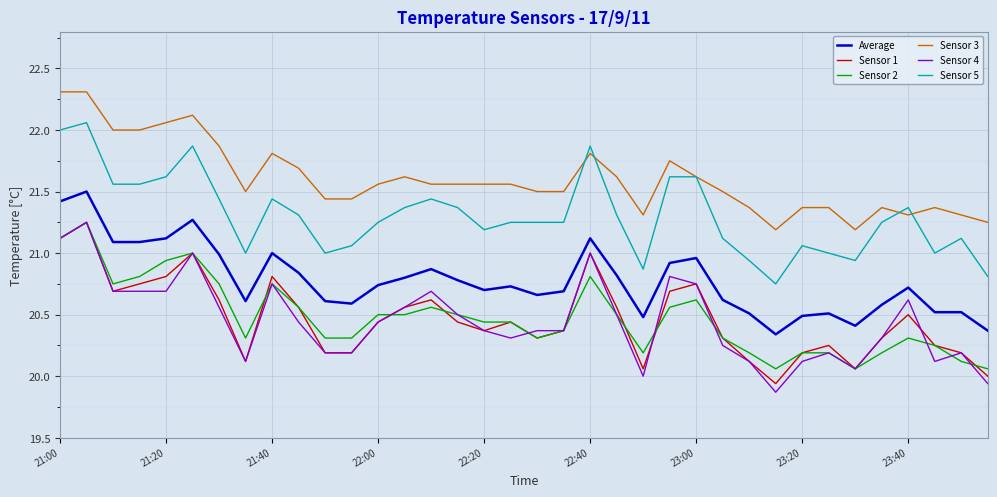

Does the chart display data point markers on the line(s)?

No